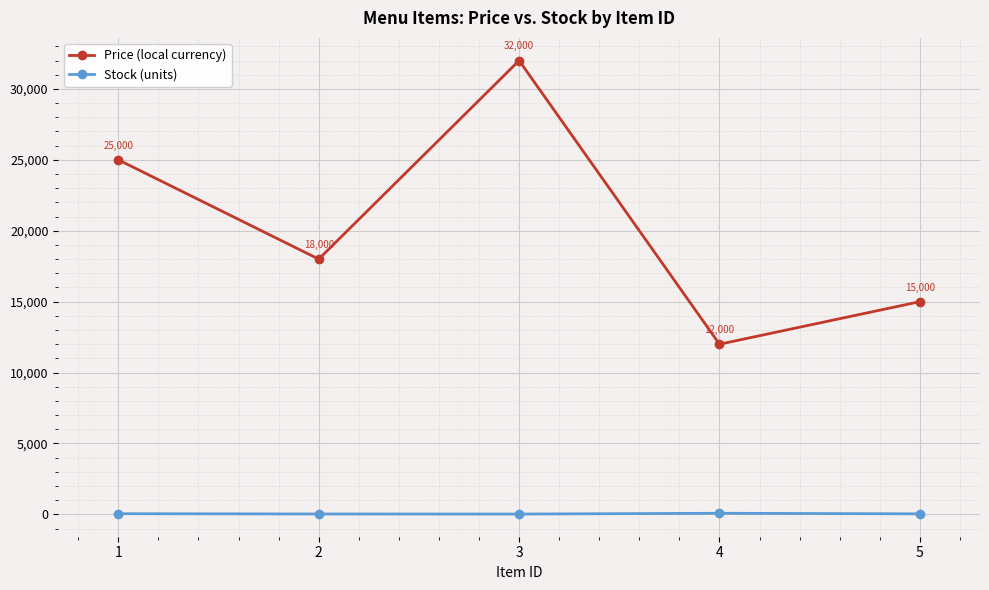

What is the minimum value shown in the chart?

25